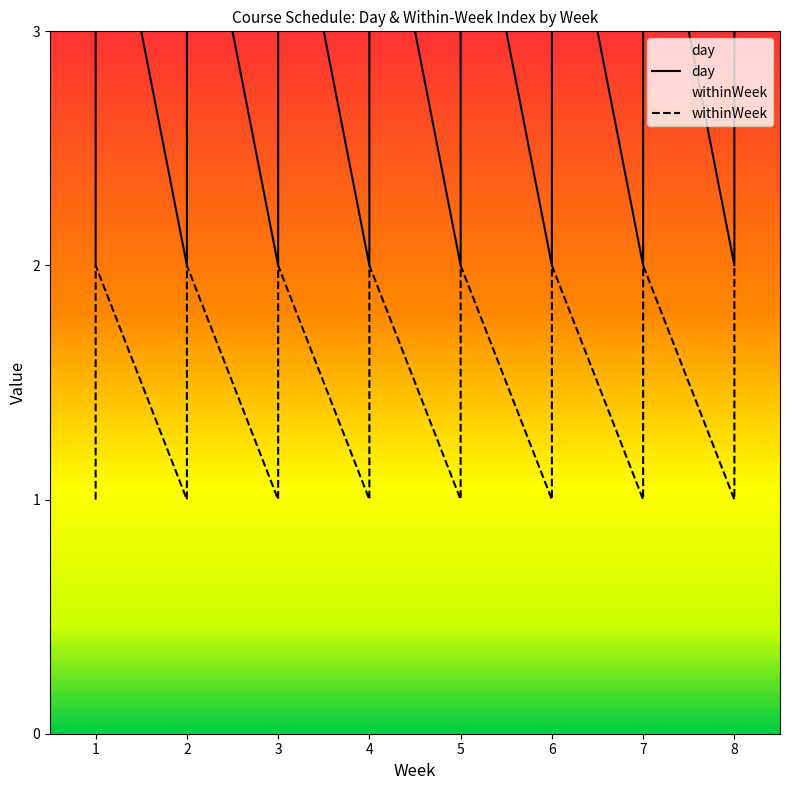

Which series changed the most between 1 and 6?

day